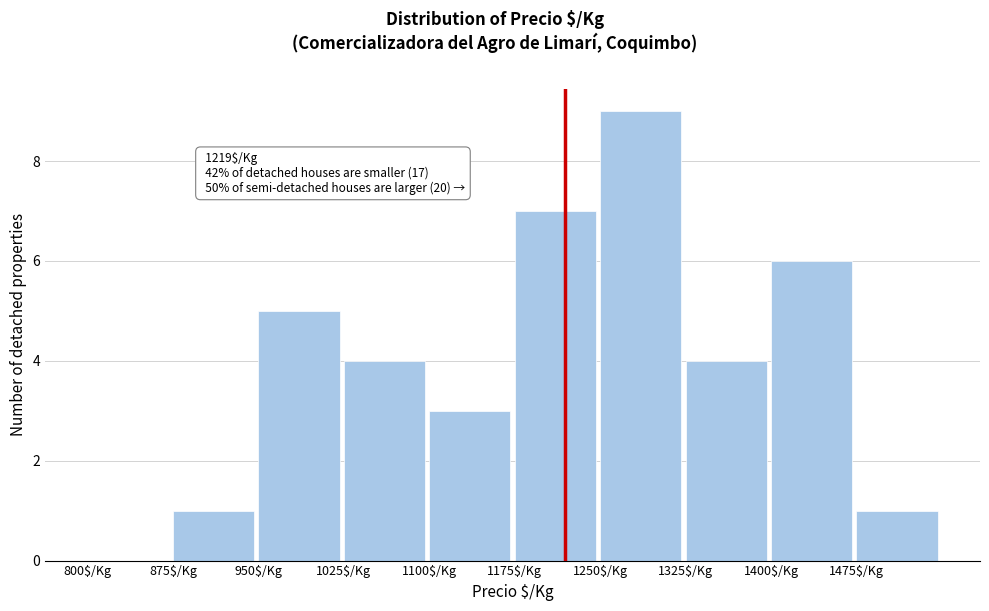

Over which range of the x-axis is the bar tallest?

1250 to 1325